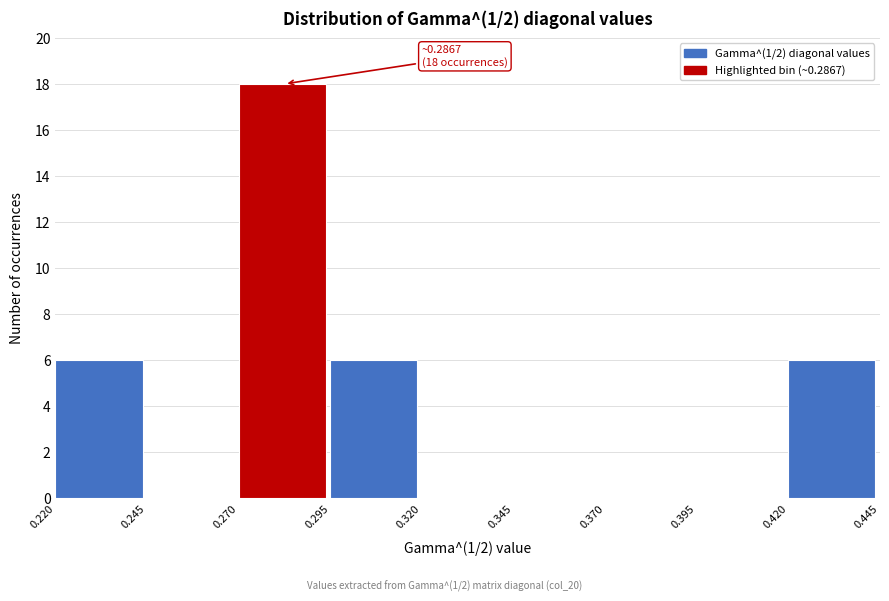

Which range on the x-axis has the tallest bar?

0.270 to 0.295